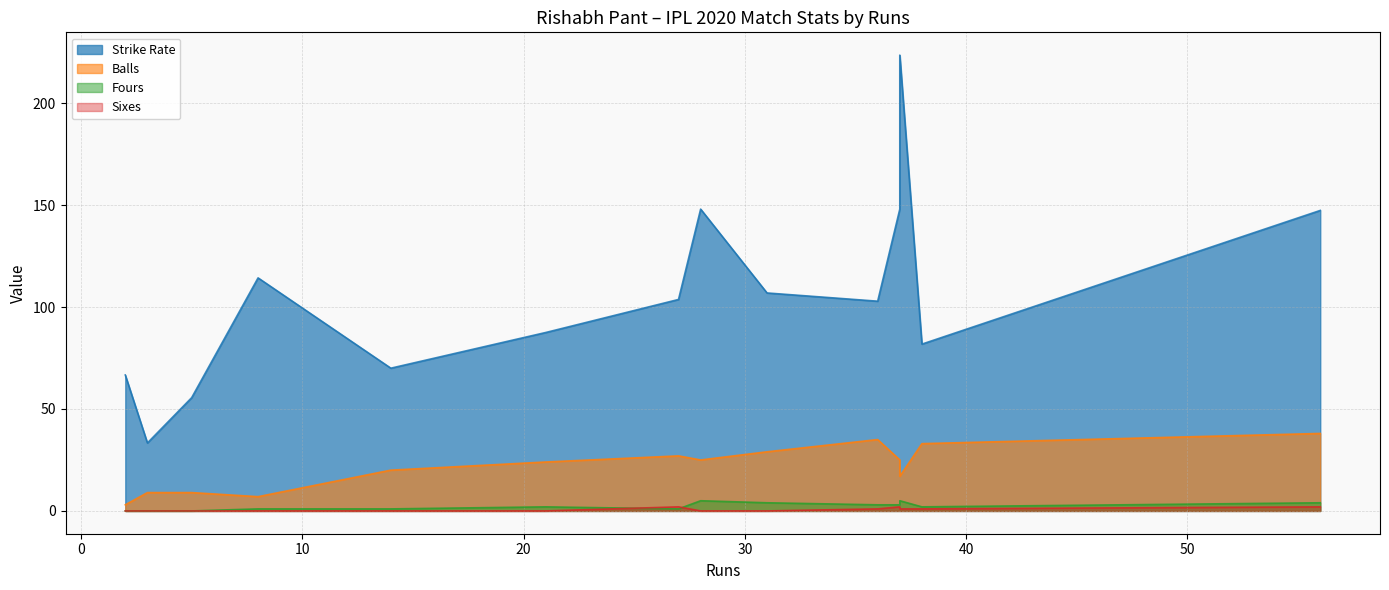

Which label corresponds to the largest value in the chart?

37